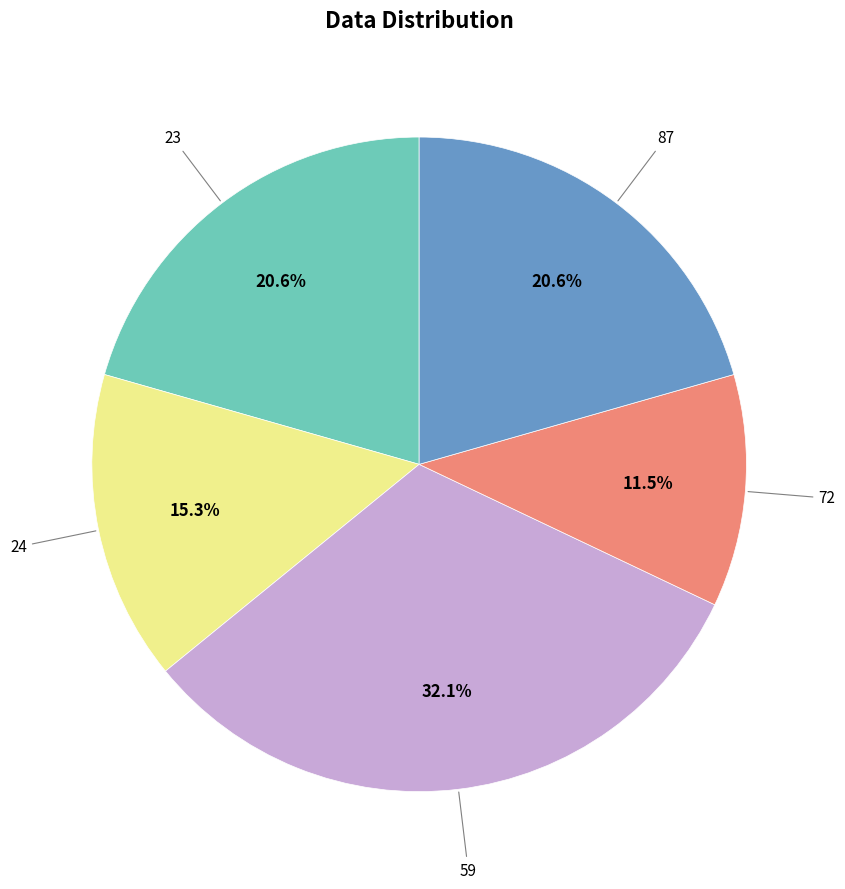

Does any single category account for the majority?

No